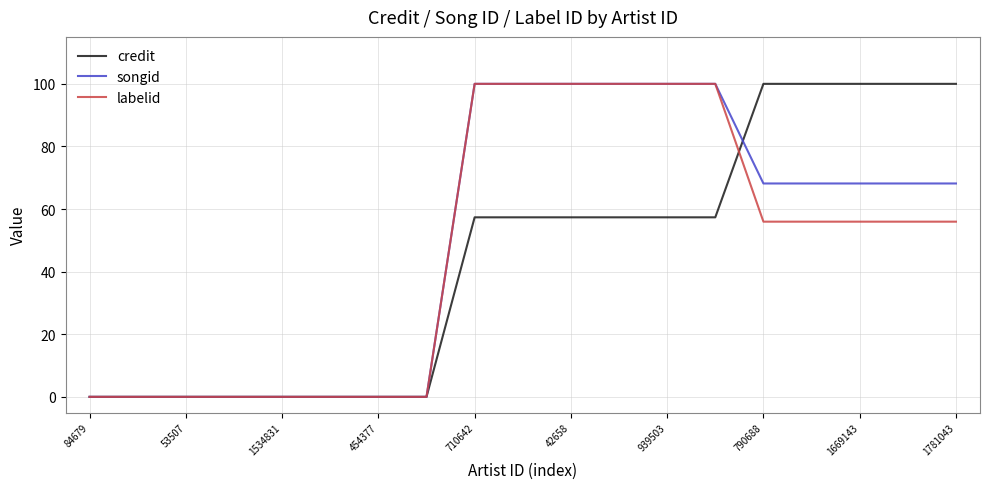

What is the greatest value displayed?

100.0